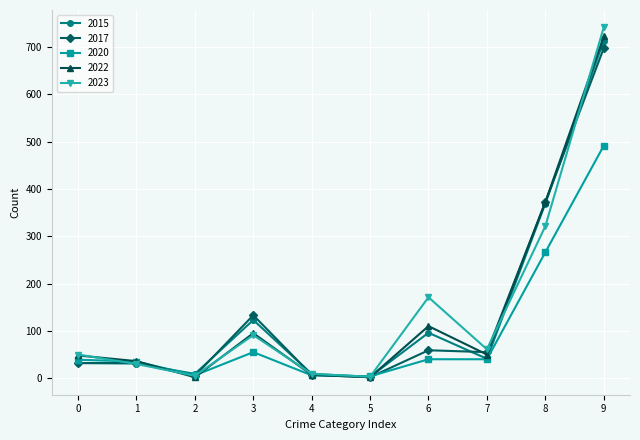

What is the sum of all 2015 values?

1426